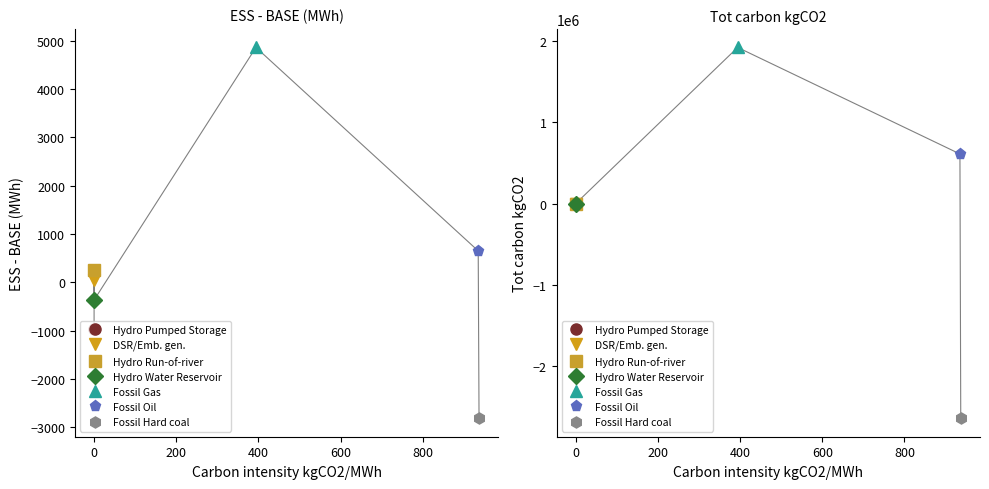

True or false: ESS - BASE (MWh) has a value of -2811.6 at Fossil Hard coal.

True